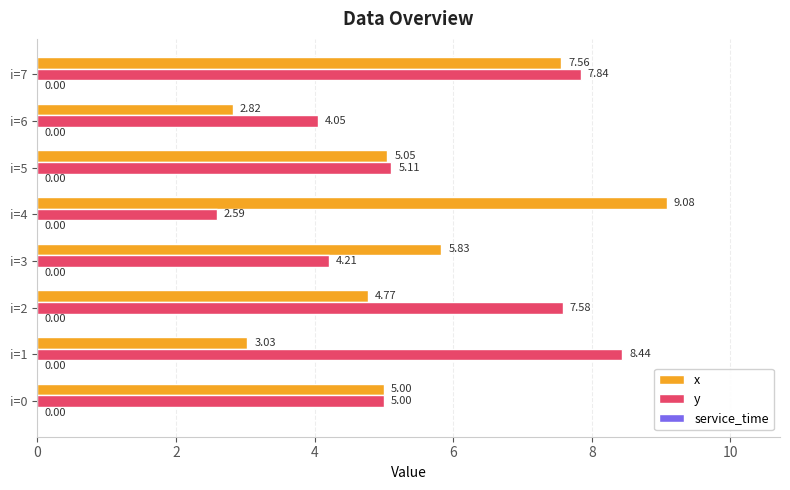

What is the difference between the highest and lowest values at i=3?

1.6